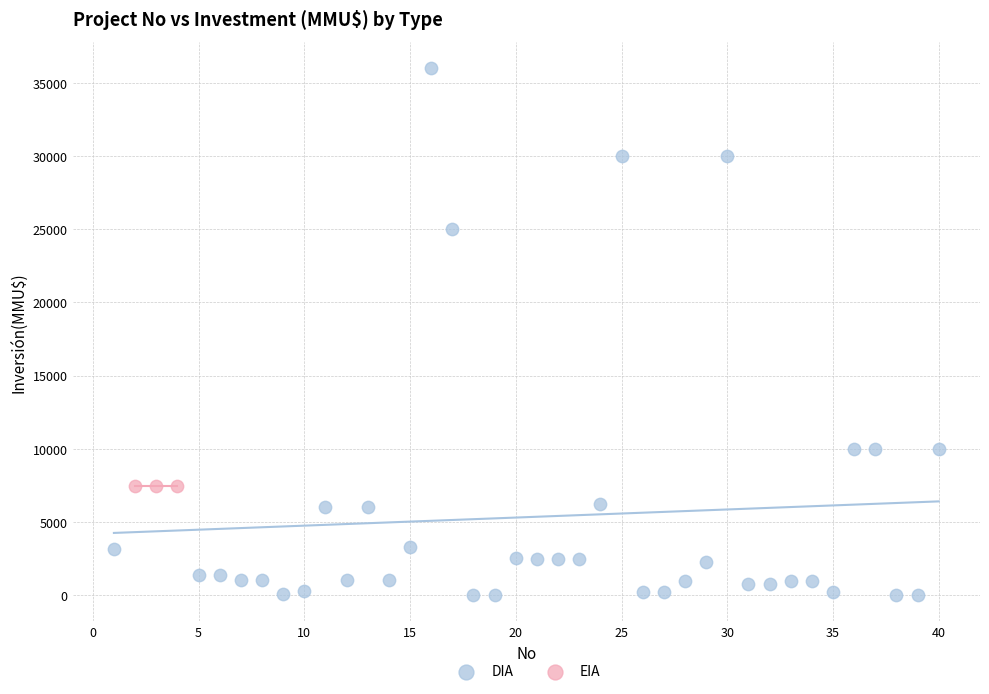

Which series contains the highest Y value?

DIA